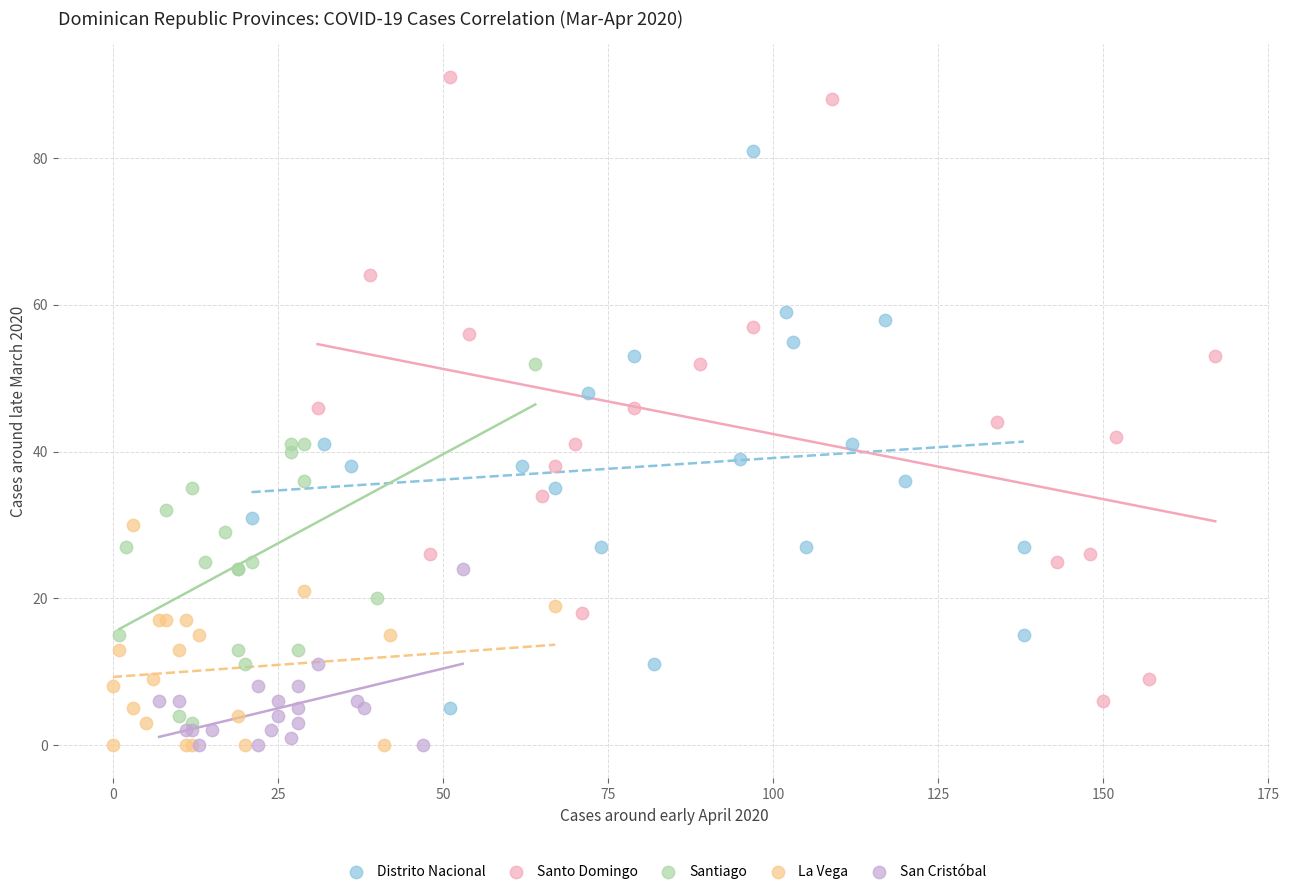

Which series contains the highest Y value?

Santo Domingo